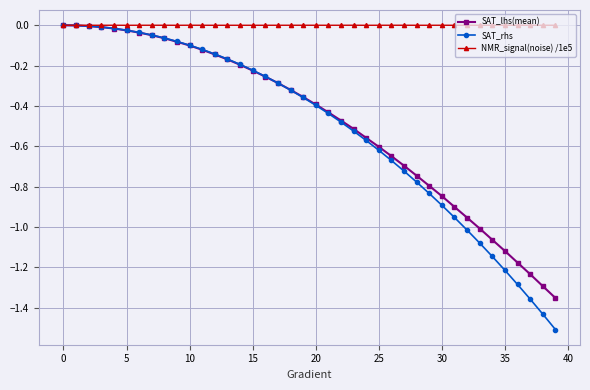

Which series has the widest spread of values?

SAT_rhs